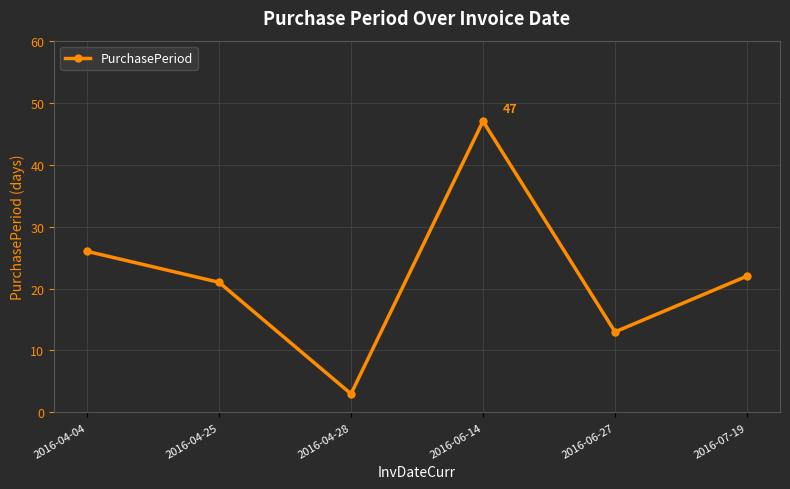

What is the sum of the values at 2016-04-25 and 2016-06-14?

68